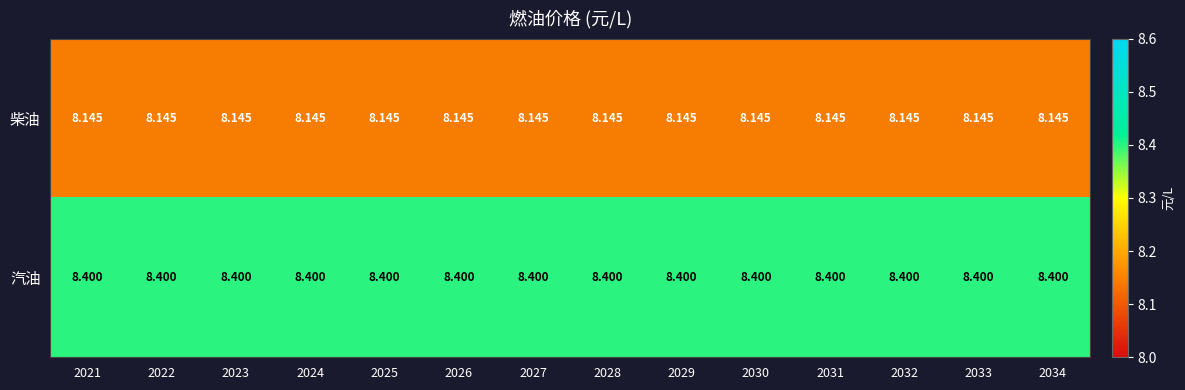

At 2025, list the series in order from largest to smallest.

汽油, 柴油